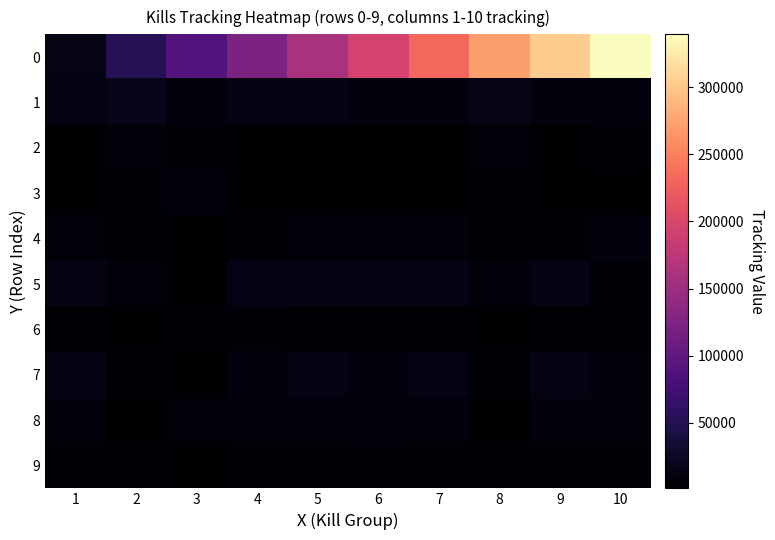

At 3, list the series in order from smallest to largest.

5, 7, 9, 4, 6, 2, 8, 3, 1, 0